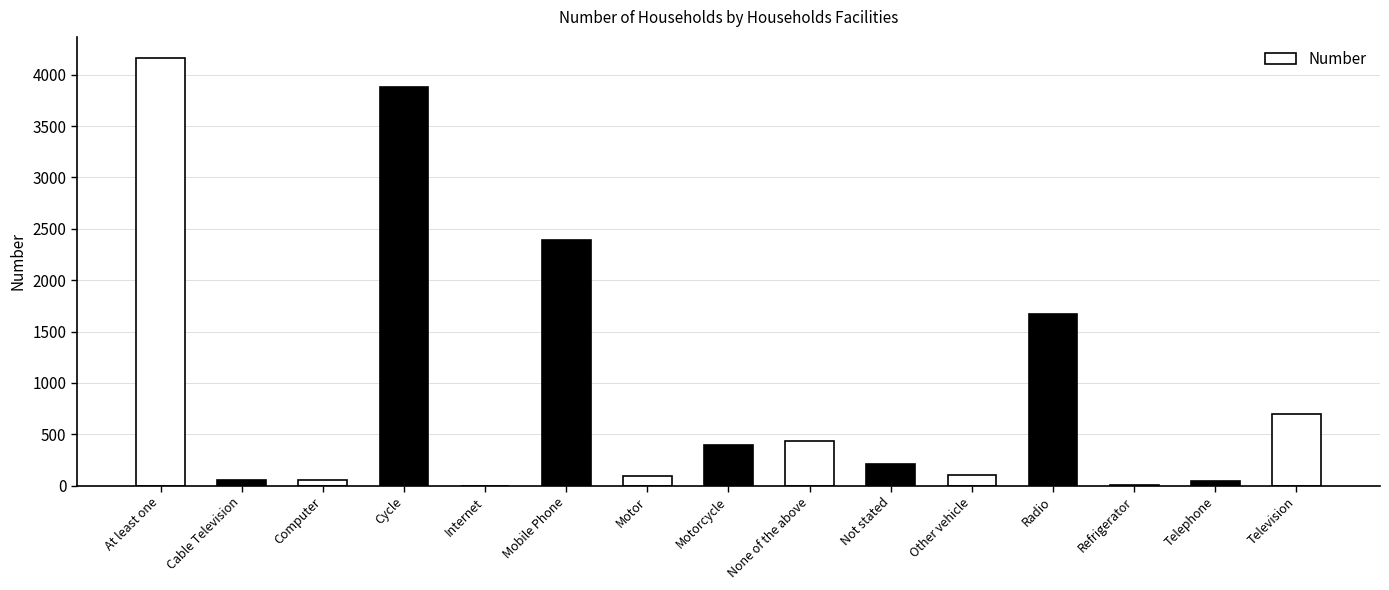

What is the change in value from Cycle to Mobile Phone?

-1484